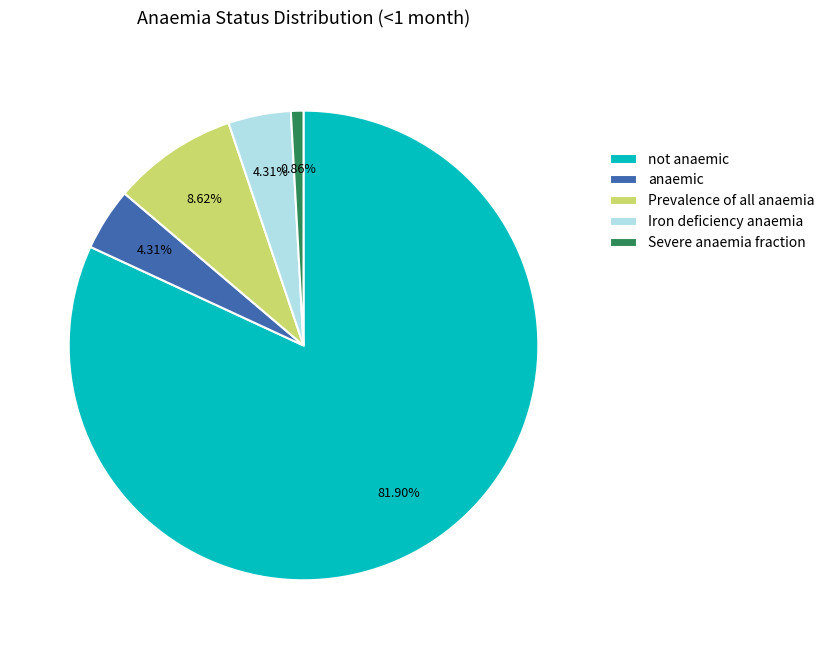

To the nearest percent, what portion does anaemic represent?

4%